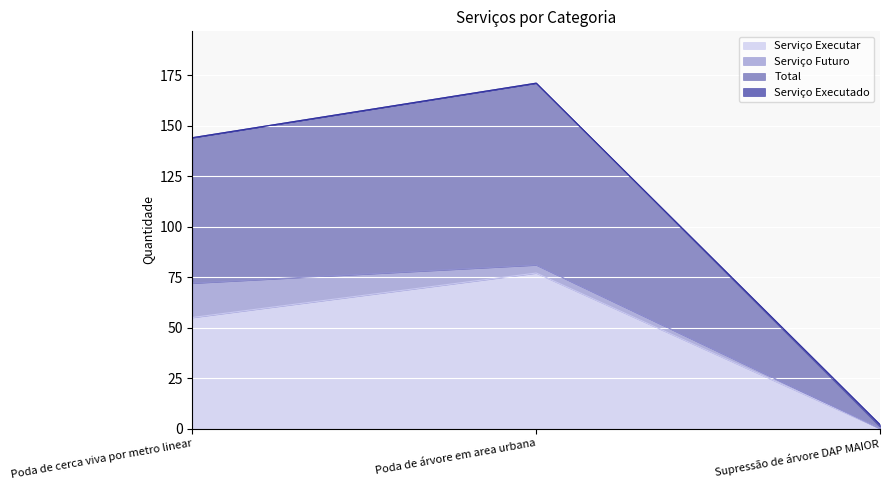

What is the sum of the Serviço Executar values at Poda de árvore em area urbana and Poda de cerca viva por metro linear?

132